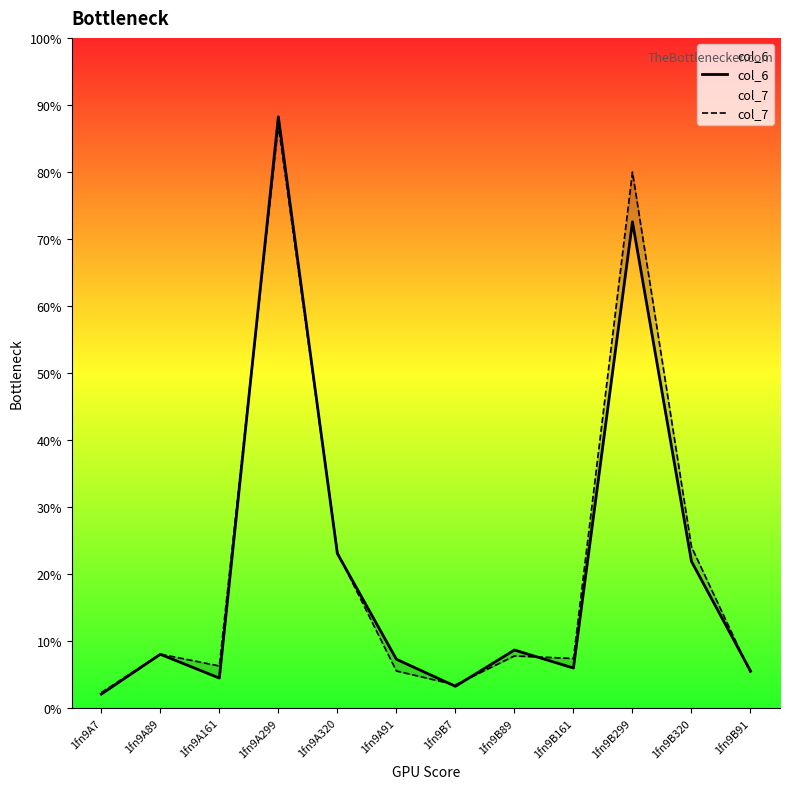

What is the difference between the maximum and minimum values in the col_6 series?

86.1